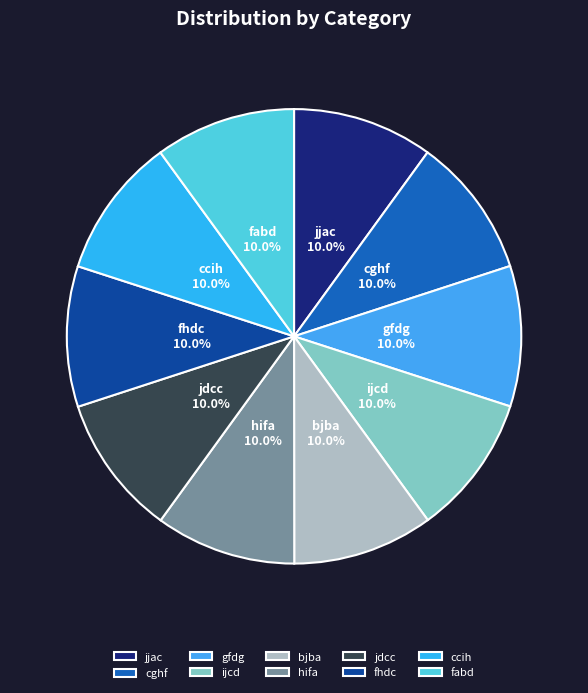

How many segments does this pie chart have?

10